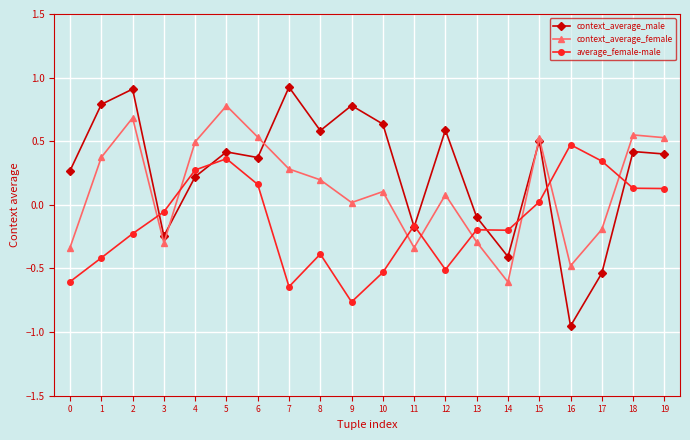

At which category is the sum across all series the highest?

5